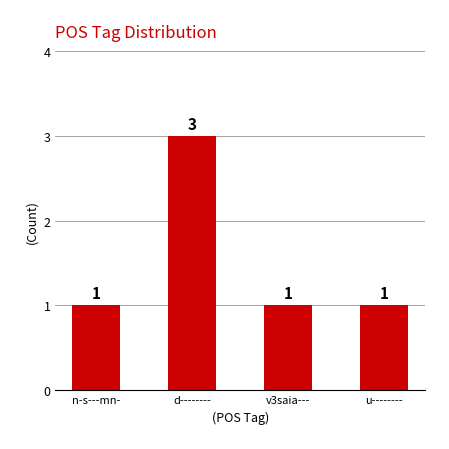

What is the label of the 1st bar from the left?

n-s---mn-